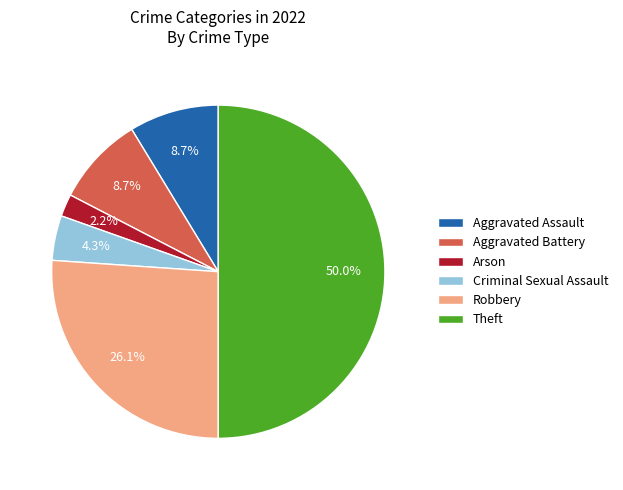

Is Robbery the majority of the pie?

No